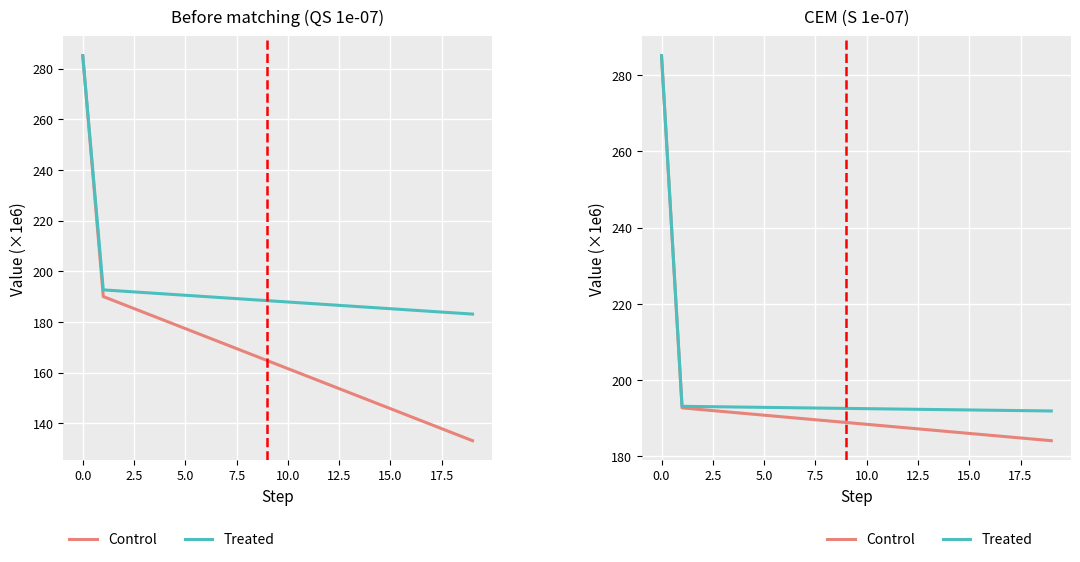

What is the value of the Treated point at the 17th from the left?

192.1